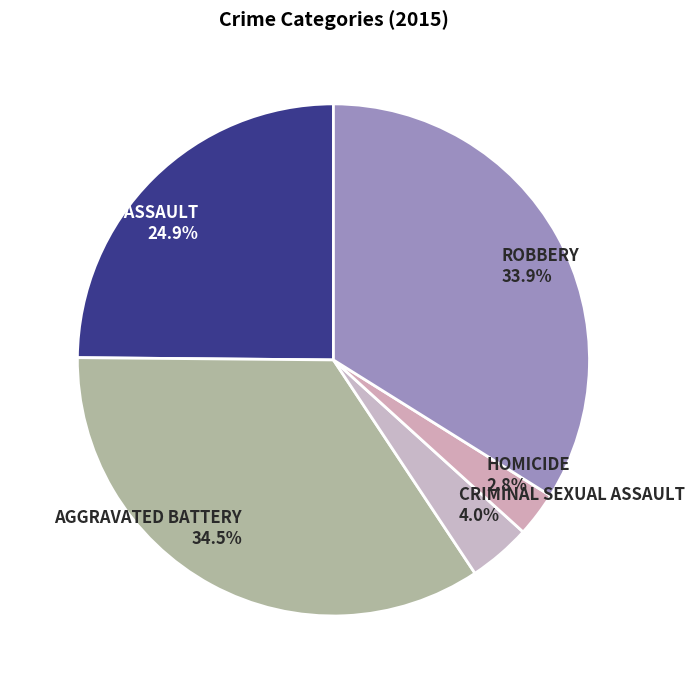

Is there any slice that represents more than half of the pie?

No